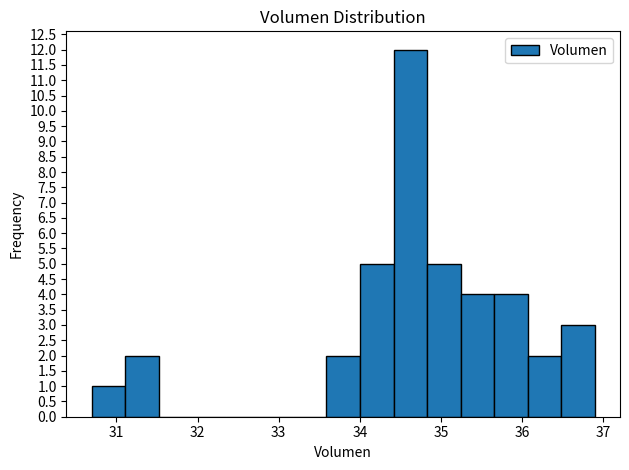

Reading left to right, transcribe this chart: for each bar, give the range it covers on the x-axis and its height. Neither the bar edges nor the heights are printed on the chart, so give them approximately, as read against the axes.

30.7 to 31.1: 1
31.1 to 31.5: 2
31.5 to 31.9: 0
31.9 to 32.3: 0
32.3 to 32.8: 0
32.8 to 33.2: 0
33.2 to 33.6: 0
33.6 to 34.0: 2
34.0 to 34.4: 5
34.4 to 34.8: 12
34.8 to 35.2: 5
35.2 to 35.7: 4
35.7 to 36.1: 4
36.1 to 36.5: 2
36.5 to 36.9: 3